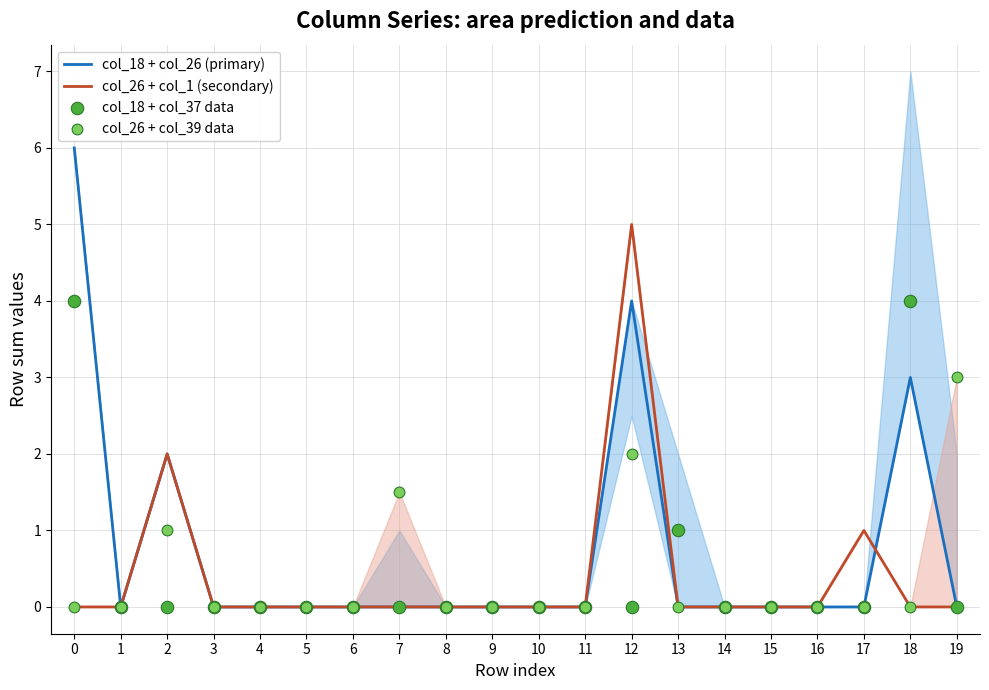

Which series has the largest Y range (max minus min)?

col_18 + col_26 (primary)